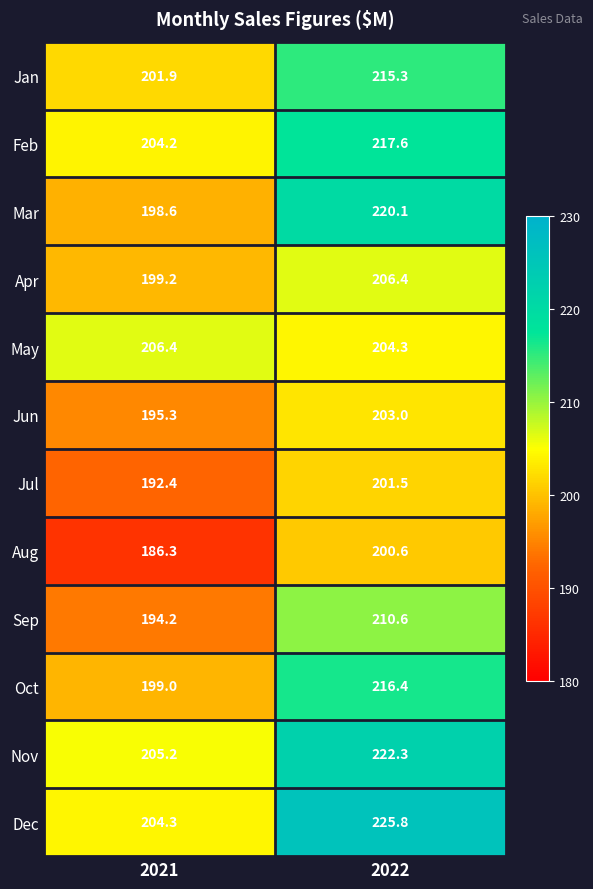

What is the difference between the highest and lowest values at 2021?

20.1